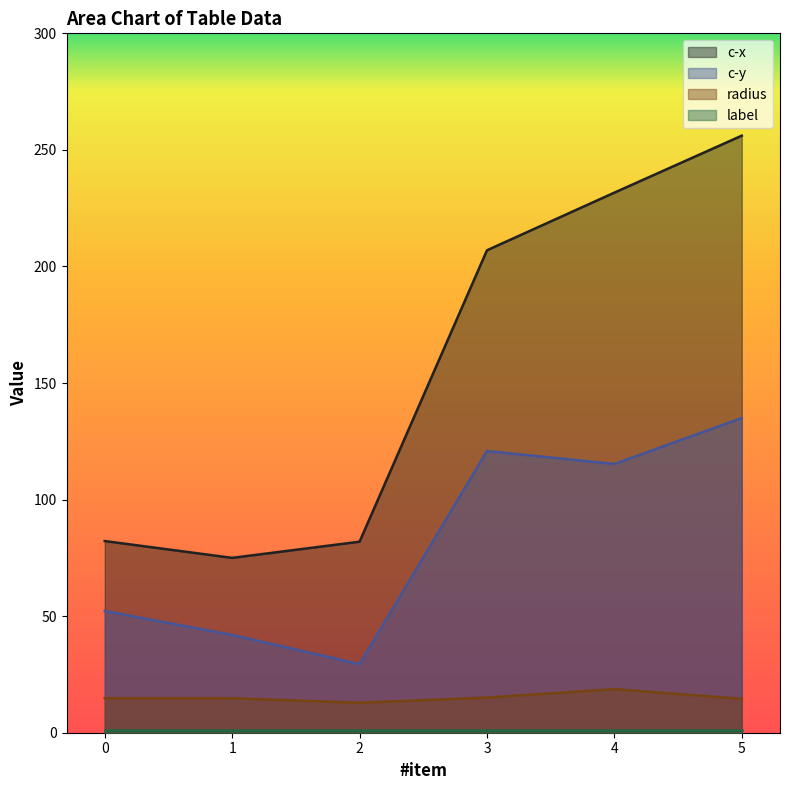

The c-y series shows 52.2 at 0. True or false?

True